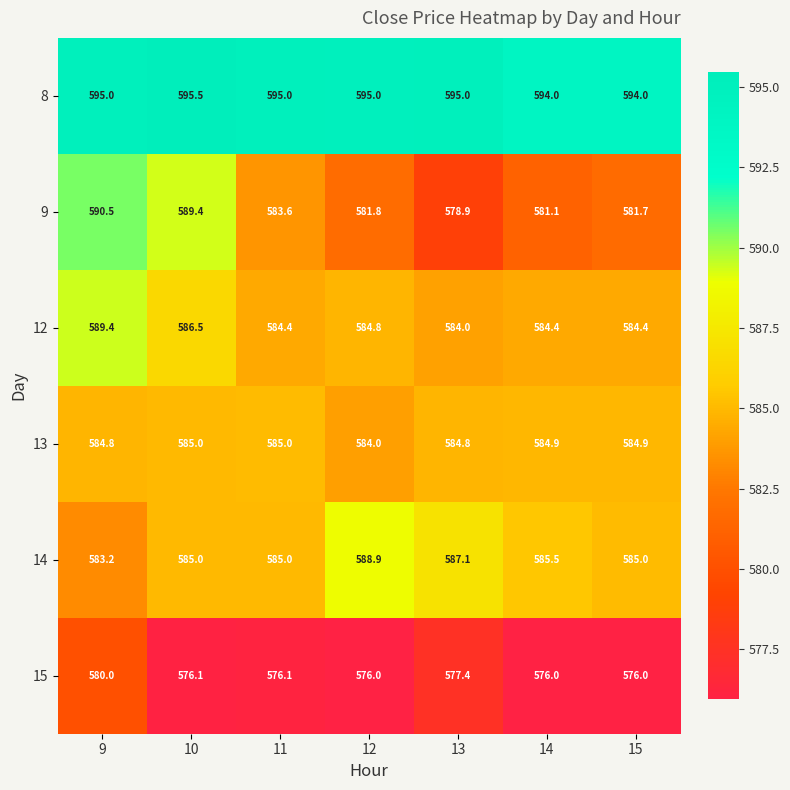

List the series in order of their peak value, highest first.

8, 9, 12, 14, 13, 15